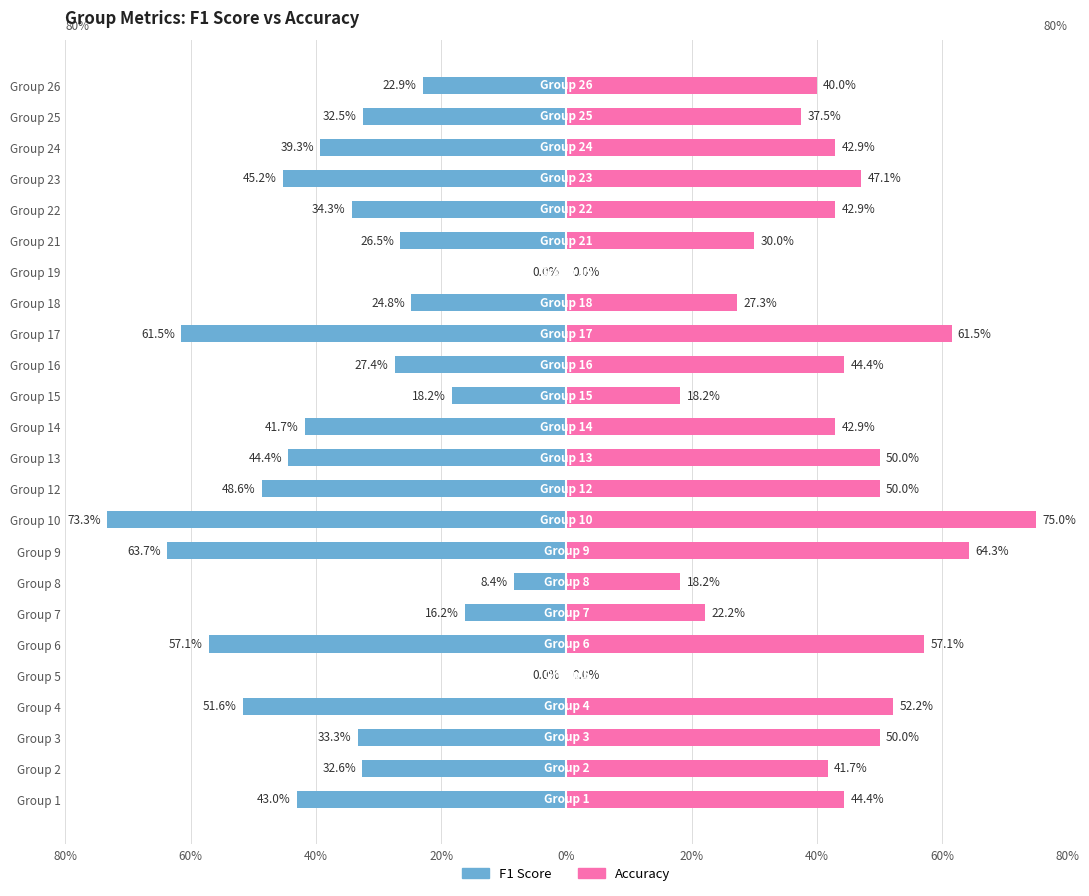

How many F1 Score values are between 0 and 1?

2